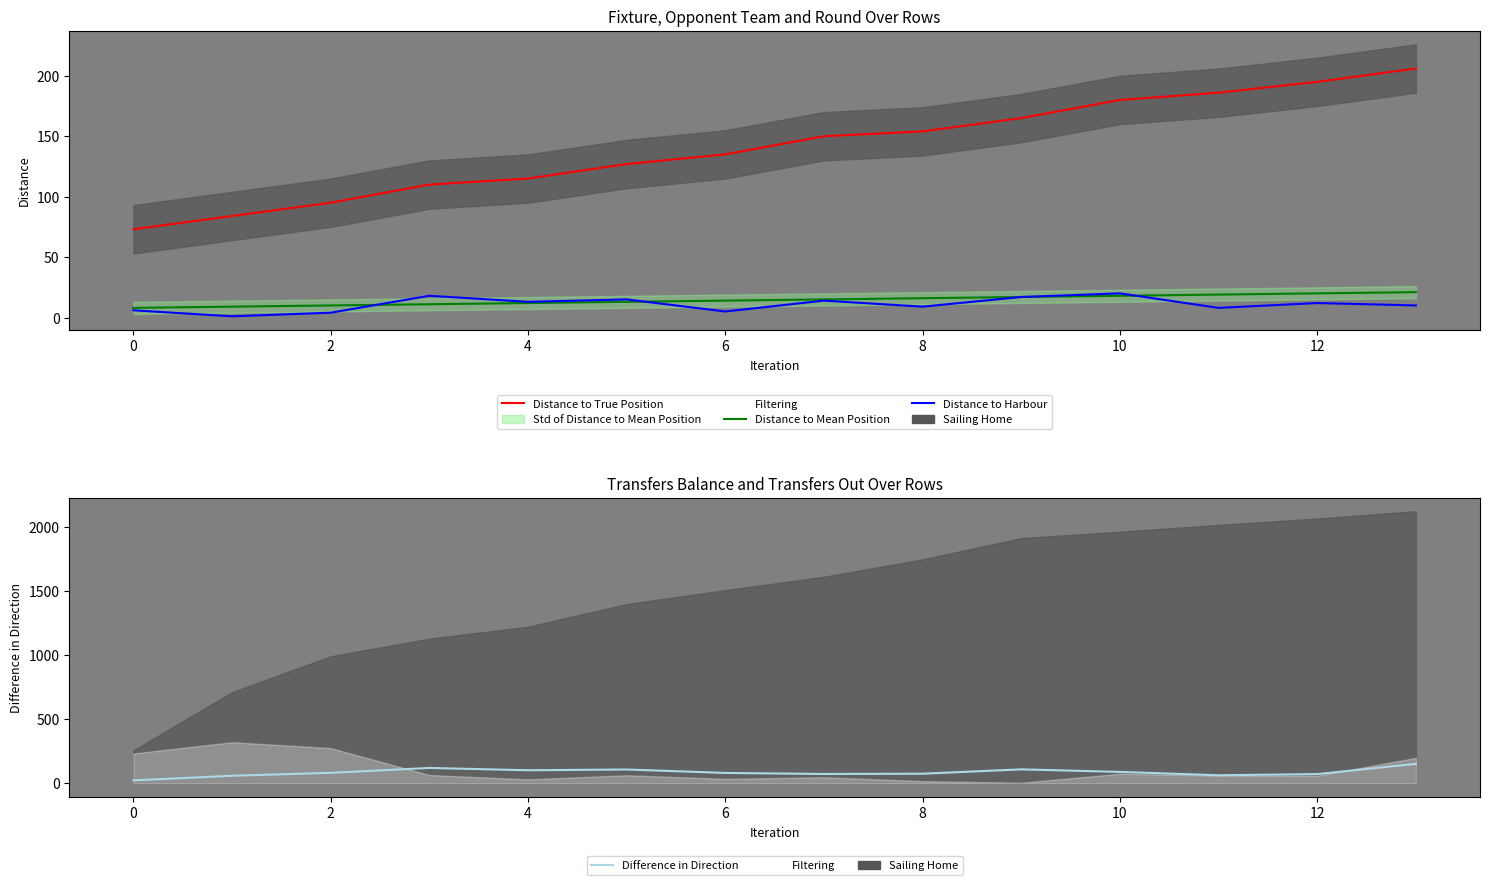

Rank the series at 8 from lowest to highest value.

Distance to Harbour, Distance to Mean Position, Difference in Direction, Distance to True Position